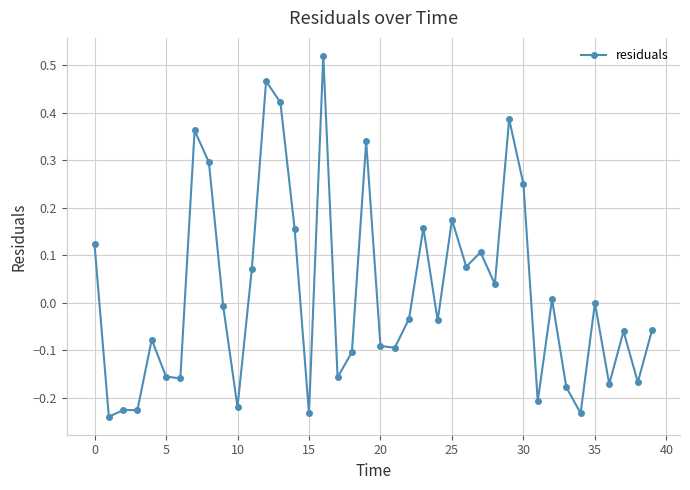

What is the difference between the maximum and minimum values?

0.8